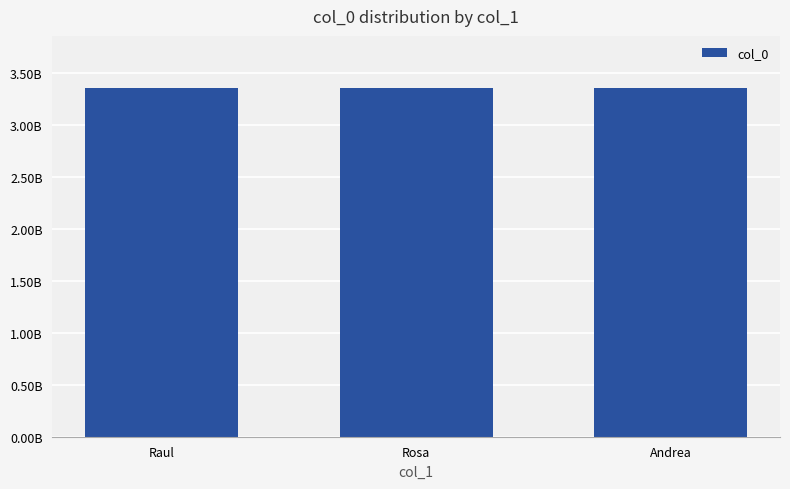

At which label is the value closest to 3354834649?

Raul